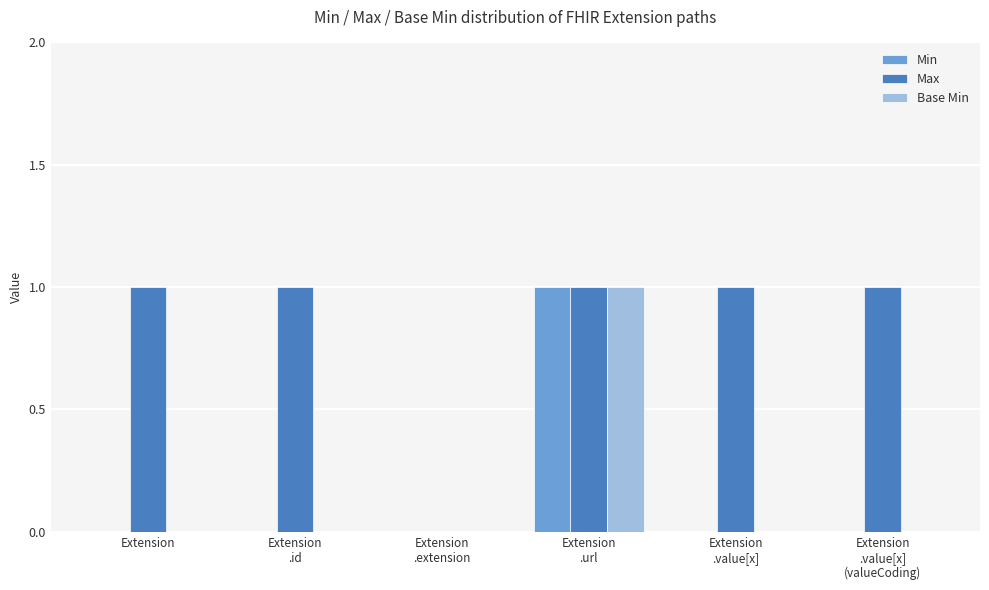

What is the sum of the Max values at Extension
.url and Extension
.value[x]?

2